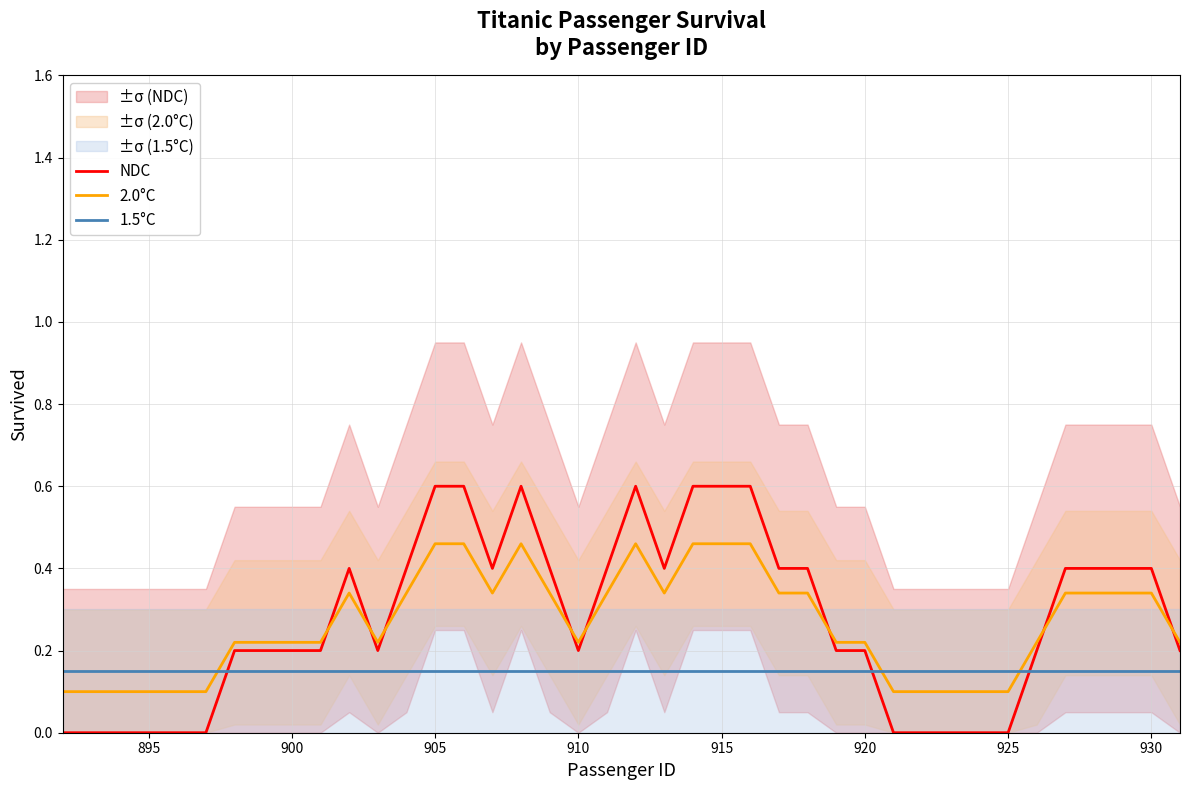

In 2.0°C, how many points are higher than both neighbors (excluding endpoints)?

3